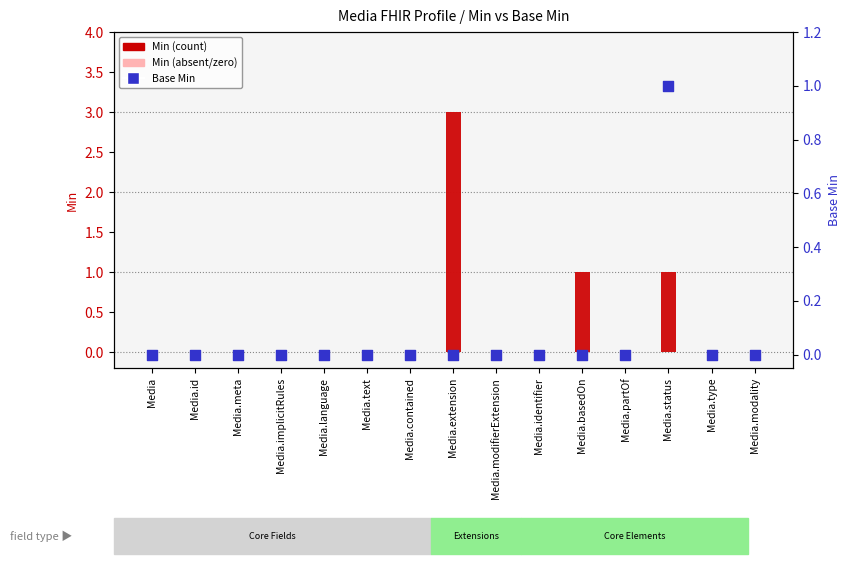

Which series reaches the maximum Y coordinate?

Min